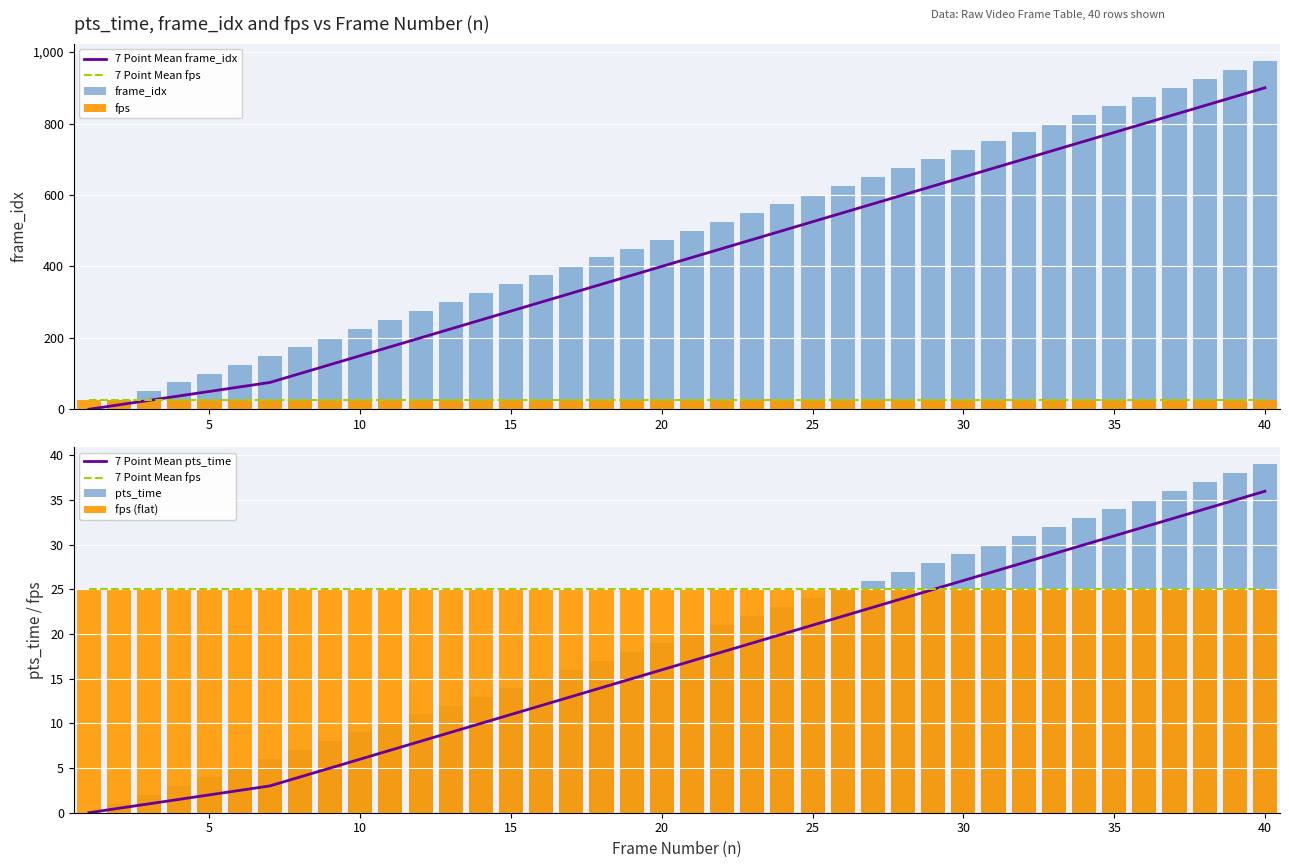

How many categories are shown in the chart?

40